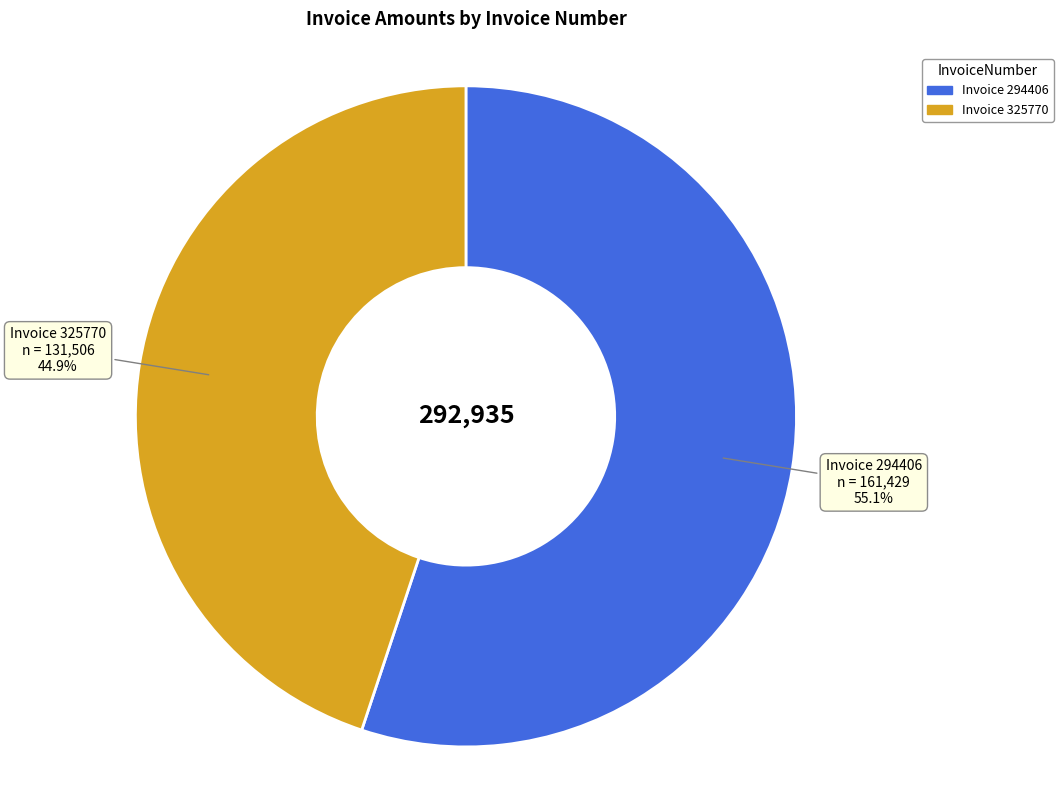

To the nearest percent, what is the average slice percentage?

50%